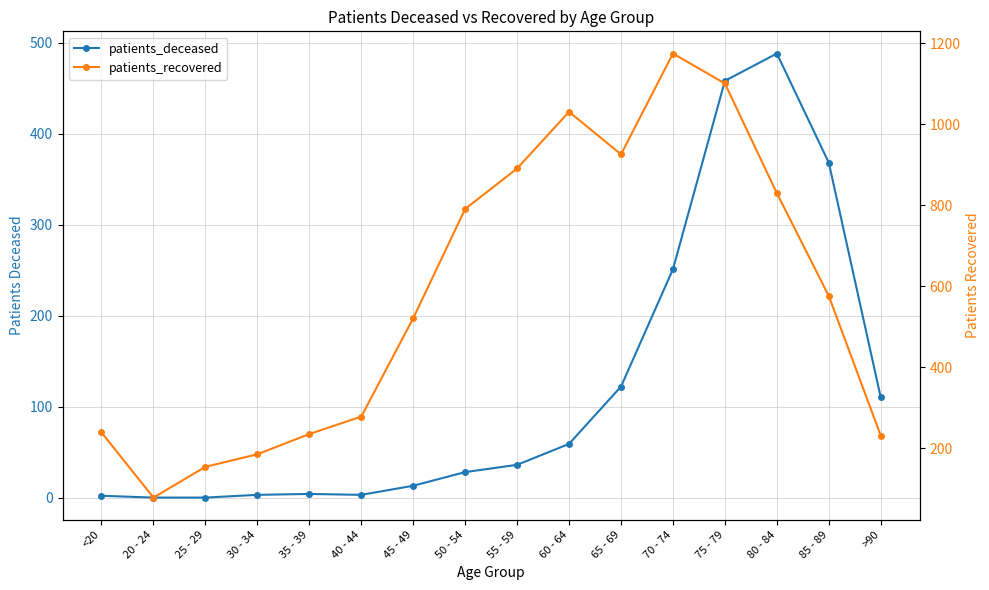

How many data points does each series have?

16